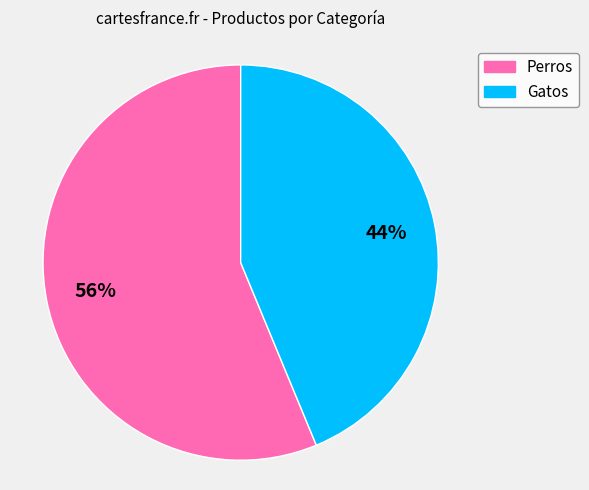

To the nearest percent, what is the average slice percentage?

50%